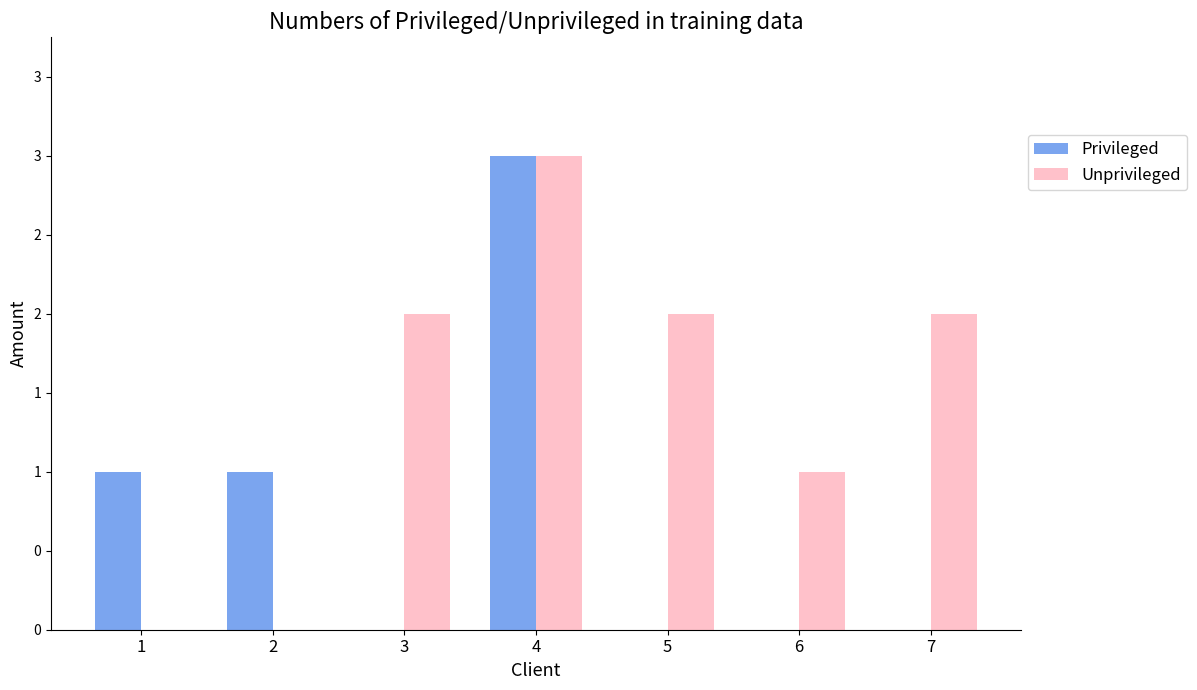

Which label corresponds to the largest value in the chart?

4